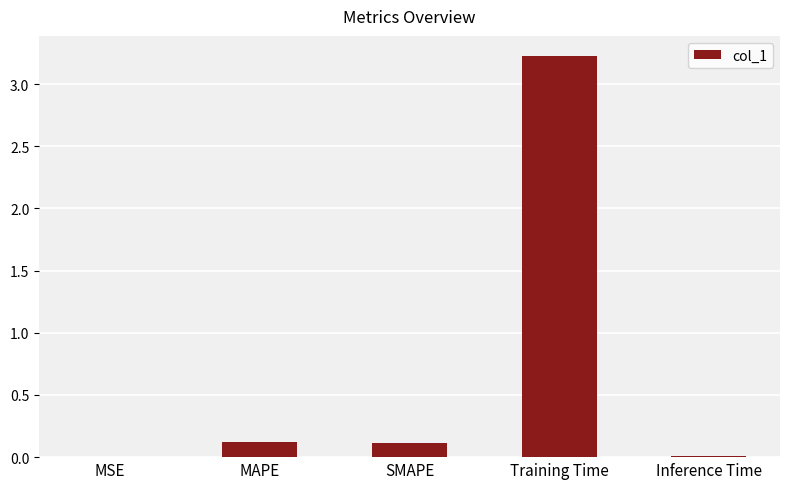

What is the sum of all values?

3.5